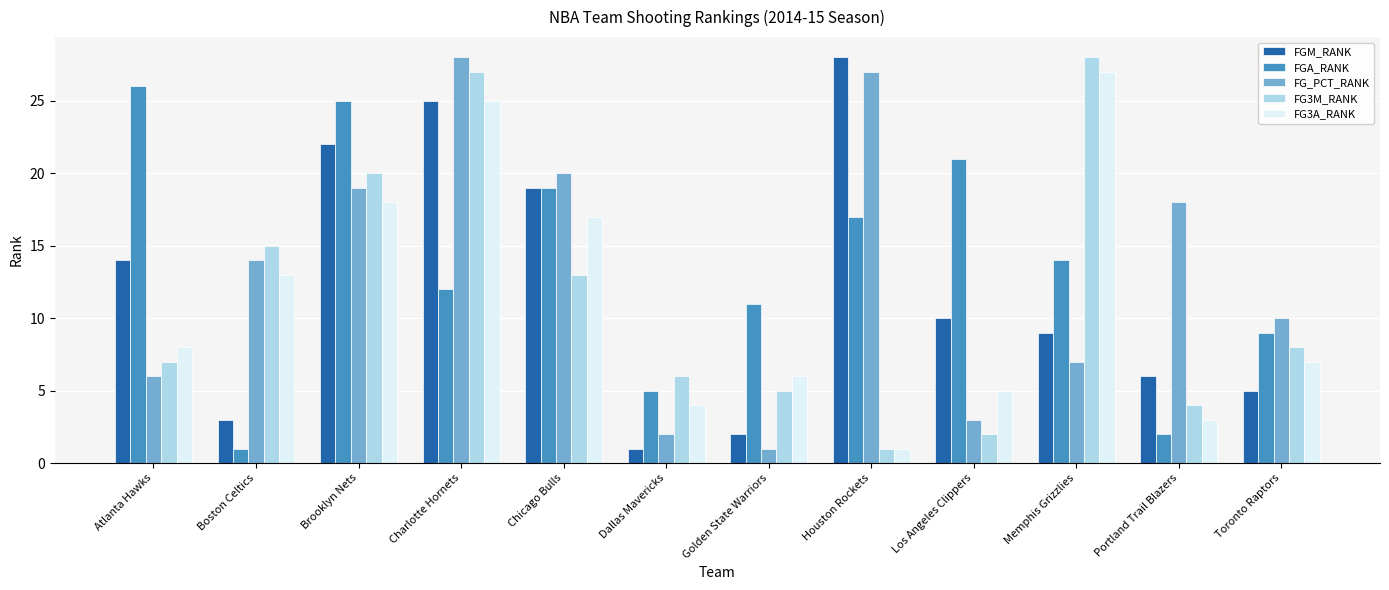

Is the value of FGA_RANK at Boston Celtics greater than the value of FGM_RANK at Boston Celtics?

No